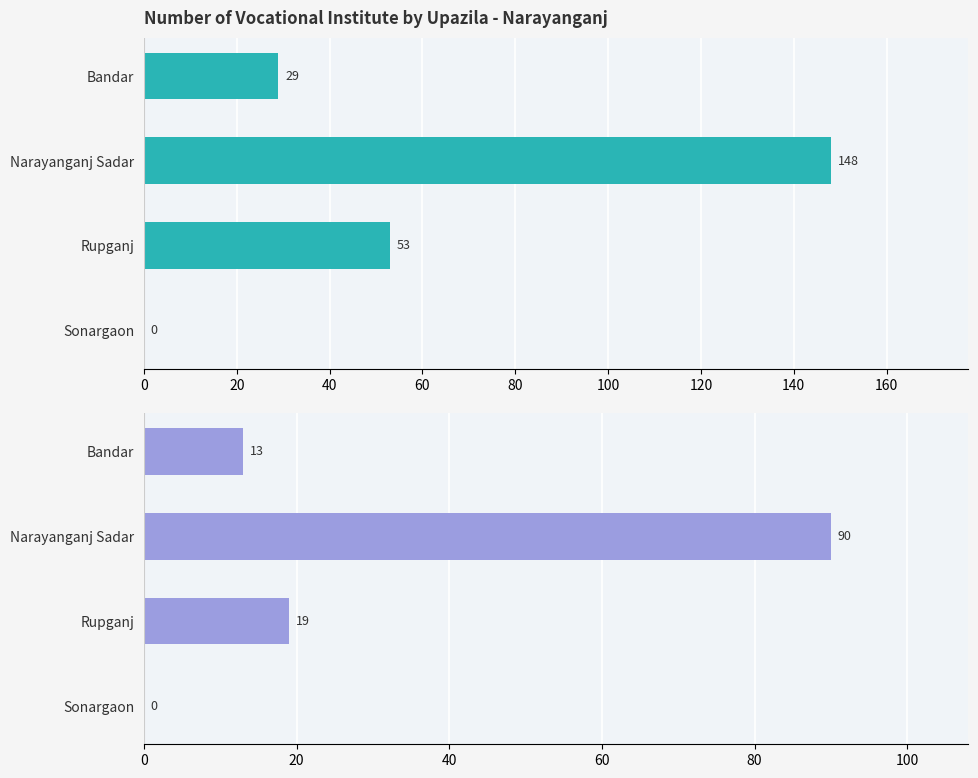

How many bars are there in each group?

2